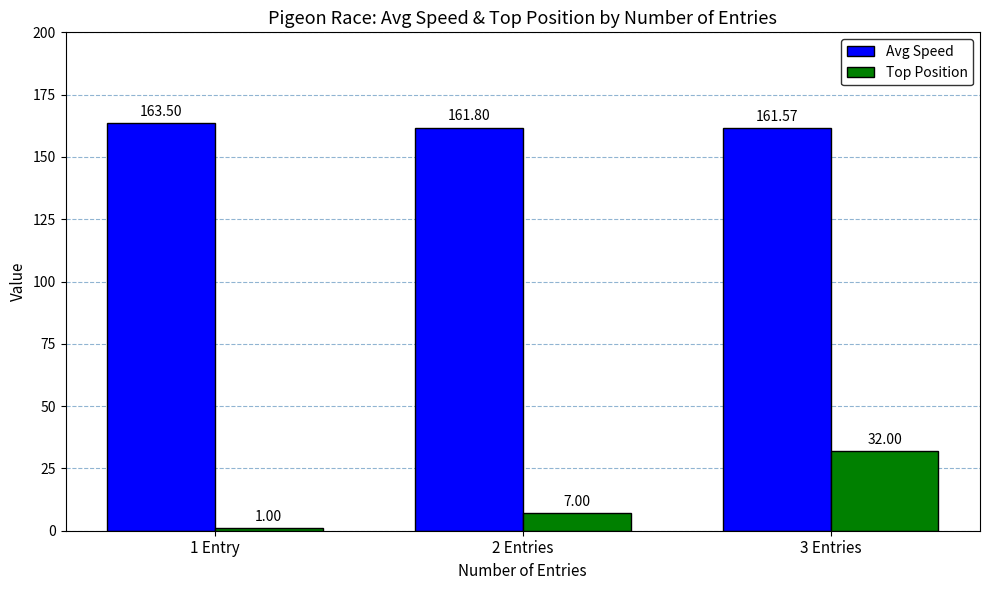

What are all the series names shown in the legend?

Avg Speed, Top Position